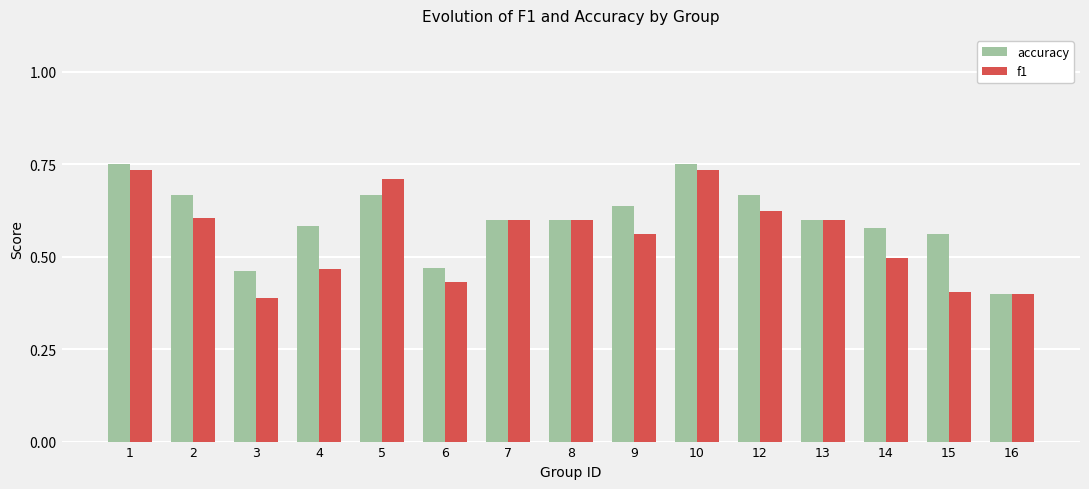

Rank the series at 5 from lowest to highest value.

accuracy, f1